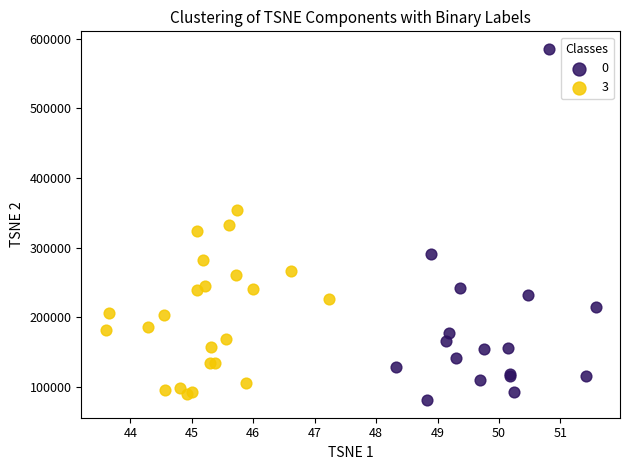

Which series has the widest spread of Y values?

0